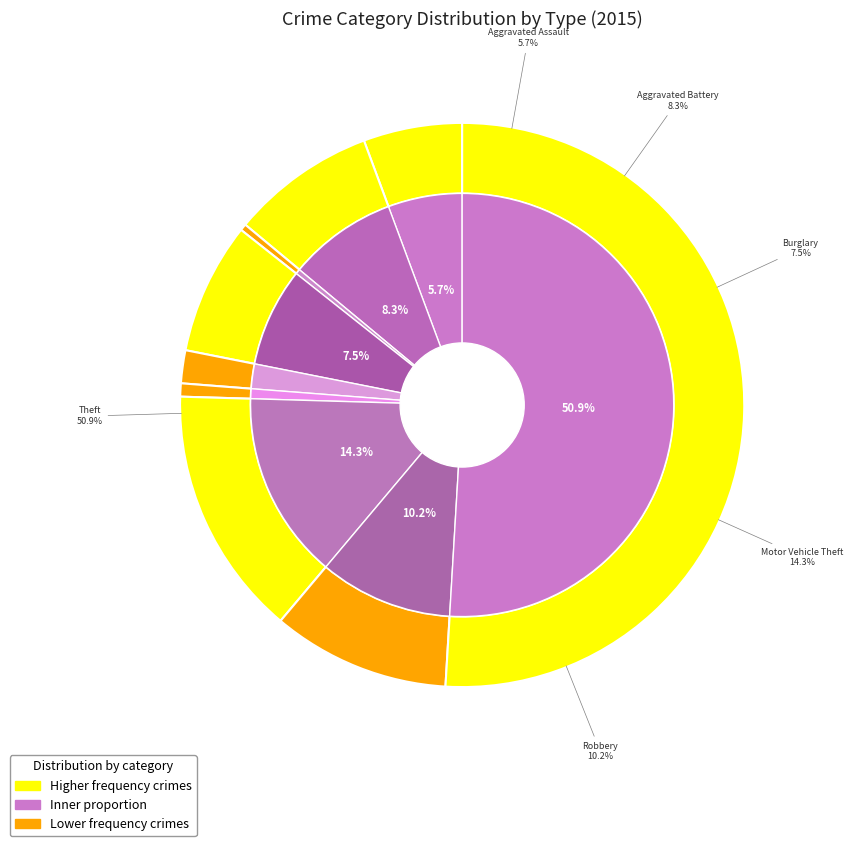

True or false: Motor Vehicle Theft accounts for 14% of the total.

True